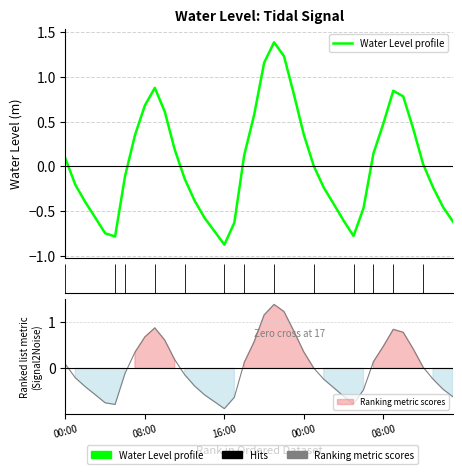

Rank the categories by value from lowest to highest.

2024-12-02 16:00, 2024-12-02 05:00, 2024-12-03 05:00, 2024-12-02 04:00, 2024-12-02 15:00, 2024-12-02 17:00, 2024-12-03 15:00, 2024-12-03 04:00, 2024-12-02 14:00, 2024-12-02 03:00, 2024-12-03 06:00, 2024-12-03 14:00, 2024-12-03 03:00, 2024-12-02 02:00, 2024-12-02 13:00, 2024-12-03 02:00, 2024-12-03 13:00, 2024-12-02 01:00, 2024-12-02 12:00, 2024-12-02 06:00, 2024-12-03 01:00, 2024-12-03 12:00, 2024-12-02 00:00, 2024-12-02 18:00, 2024-12-03 07:00, 2024-12-02 11:00, 2024-12-02 07:00, 2024-12-03 00:00, 2024-12-03 11:00, 2024-12-03 08:00, 2024-12-02 19:00, 2024-12-02 10:00, 2024-12-02 08:00, 2024-12-03 10:00, 2024-12-02 23:00, 2024-12-03 09:00, 2024-12-02 09:00, 2024-12-02 20:00, 2024-12-02 22:00, 2024-12-02 21:00